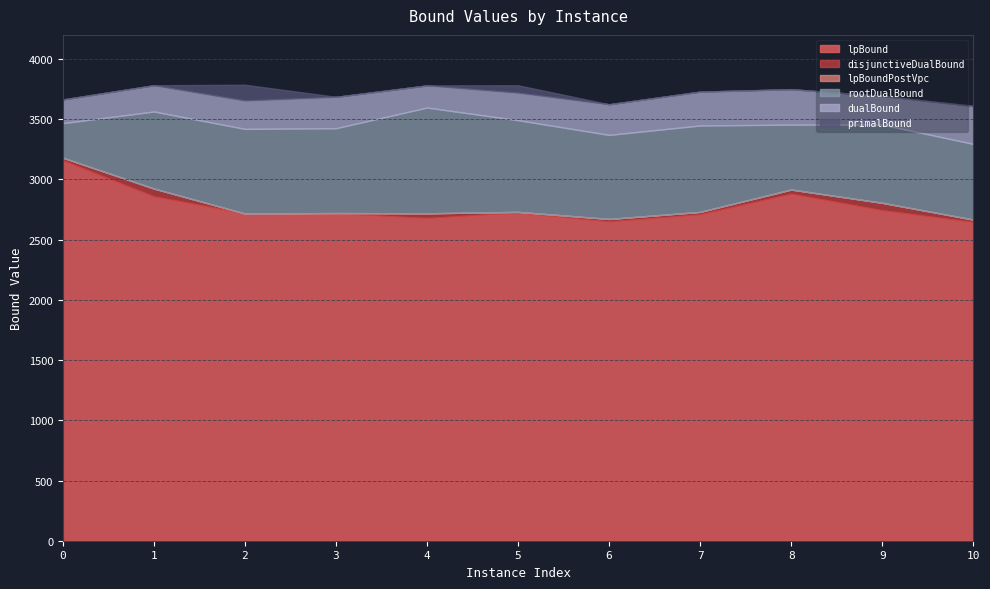

Between 2 and 10, which series saw the biggest shift?

primalBound